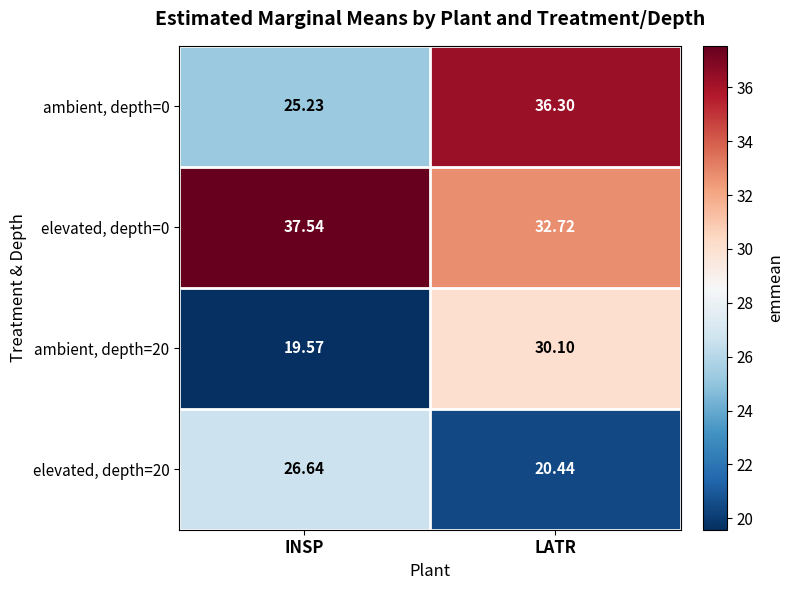

At which label is ambient, depth=0 closest to 30?

INSP